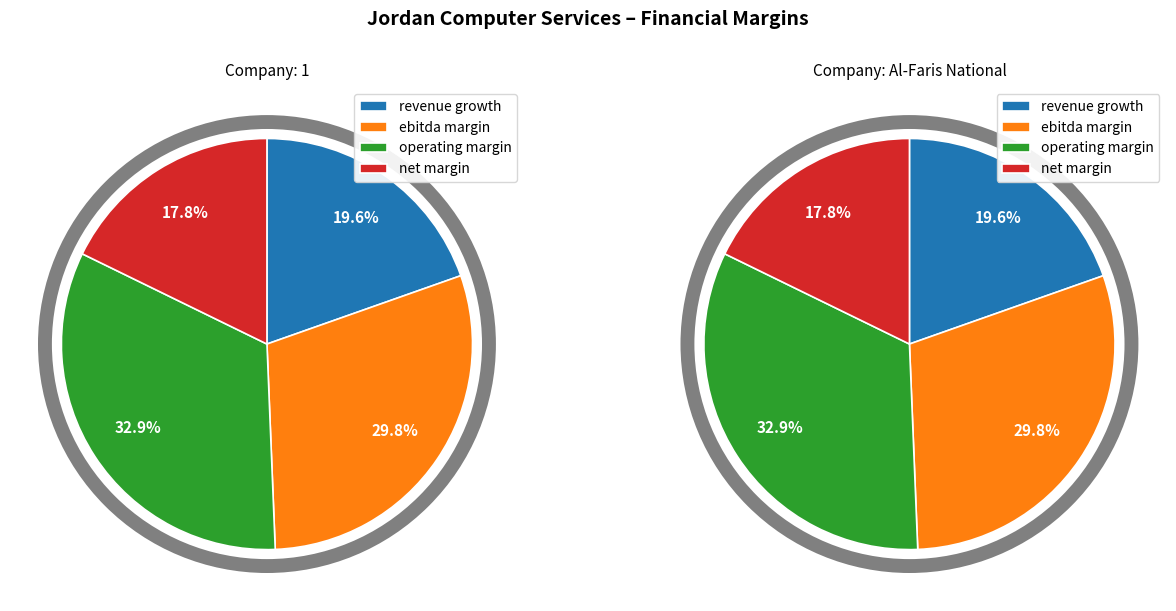

To the nearest percent, what portion does Al-Faris National Company for Investment represent?

50%